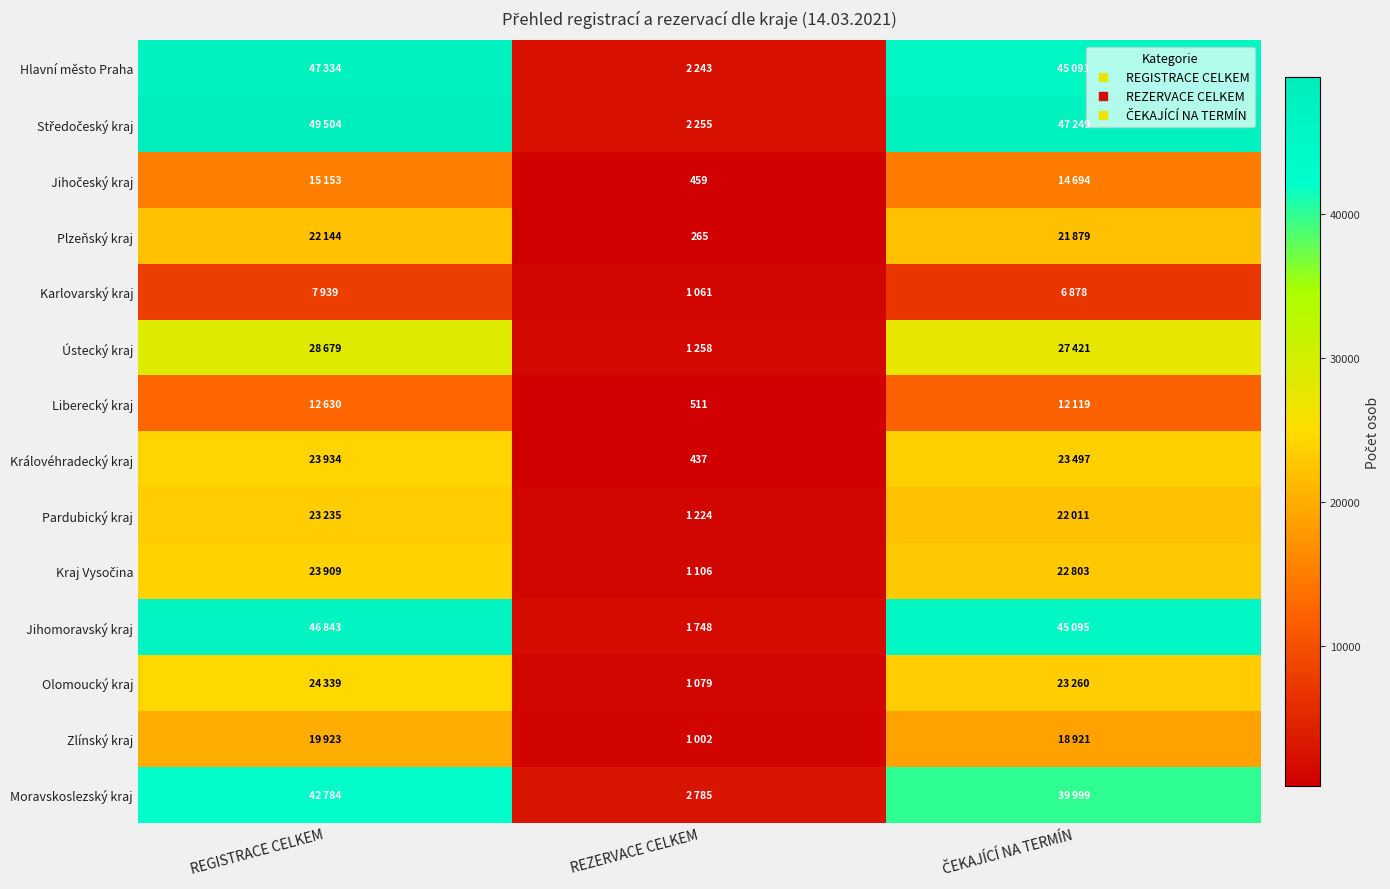

What is the sum of all Ústecký kraj values?

57358